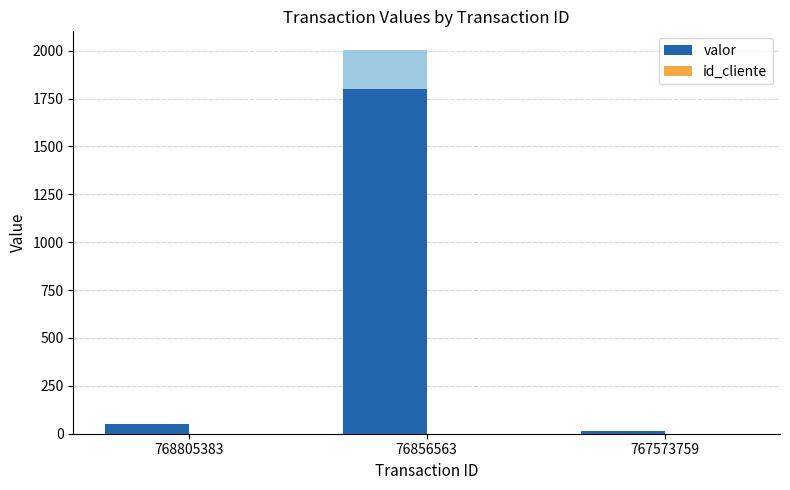

At which label does valor first exceed 50?

768805383